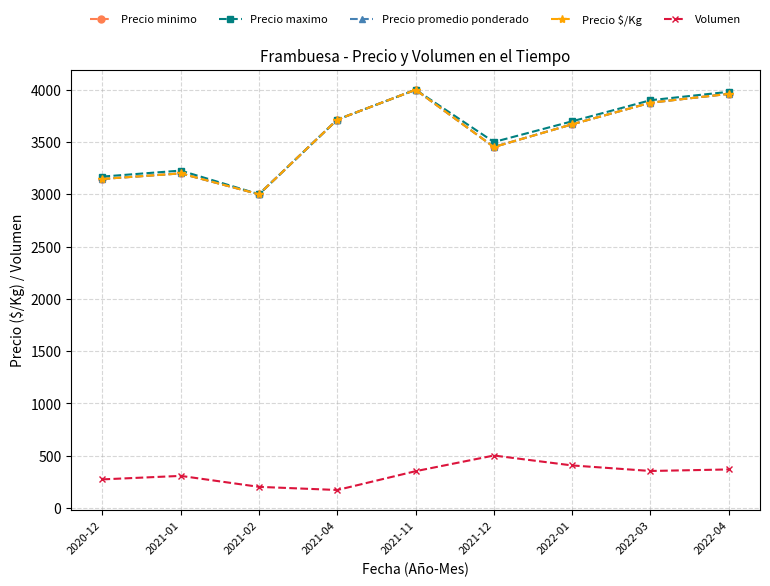

Which series changed the most between 2021-11 and 2022-03?

Precio minimo